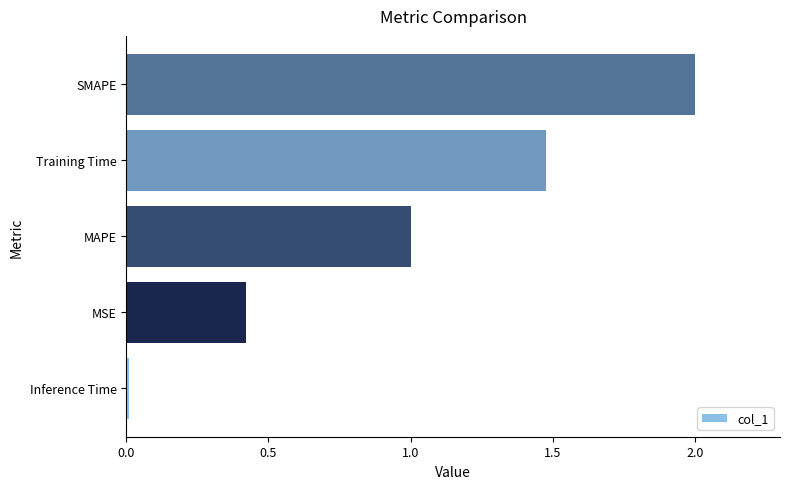

What value does the data have at Training Time?

1.5